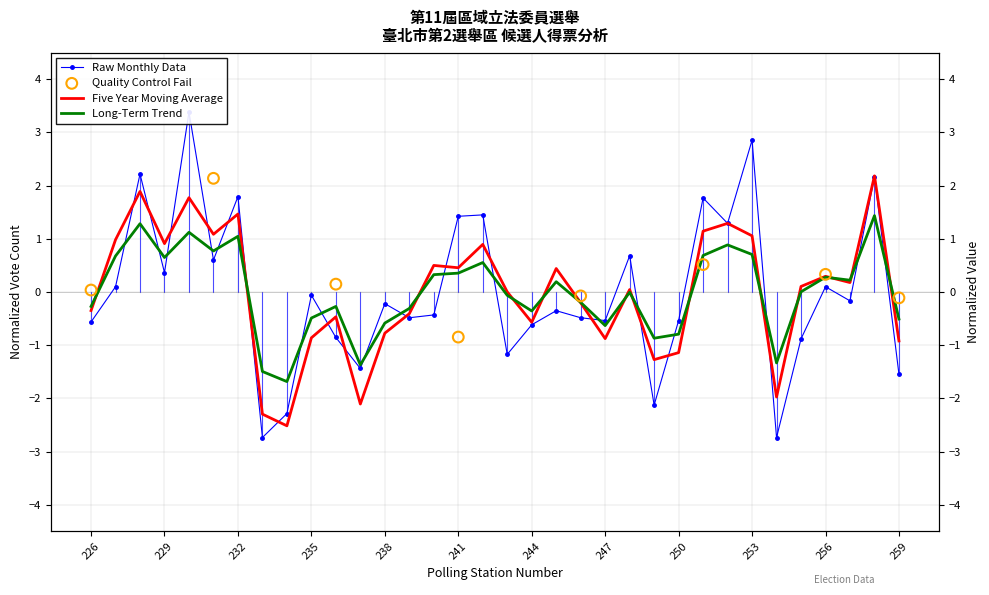

At which category is the sum across all series the highest?

230